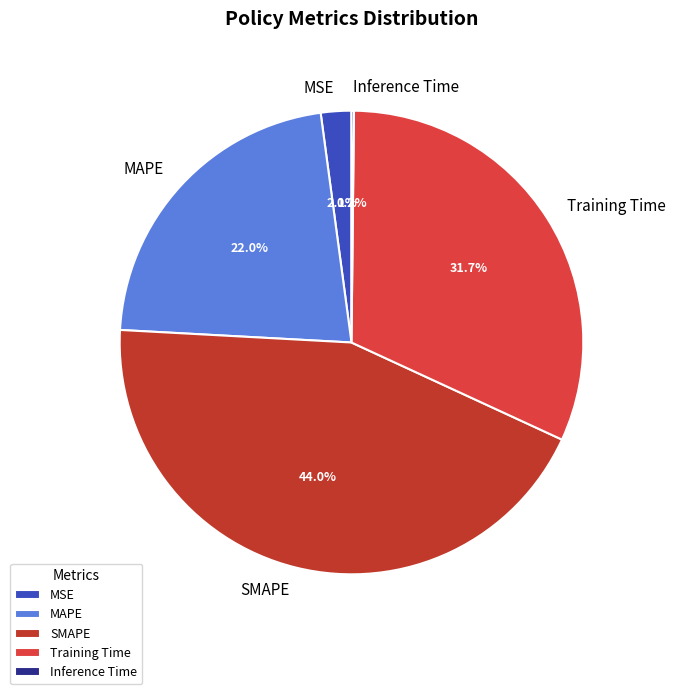

What is the largest slice in the pie chart?

SMAPE